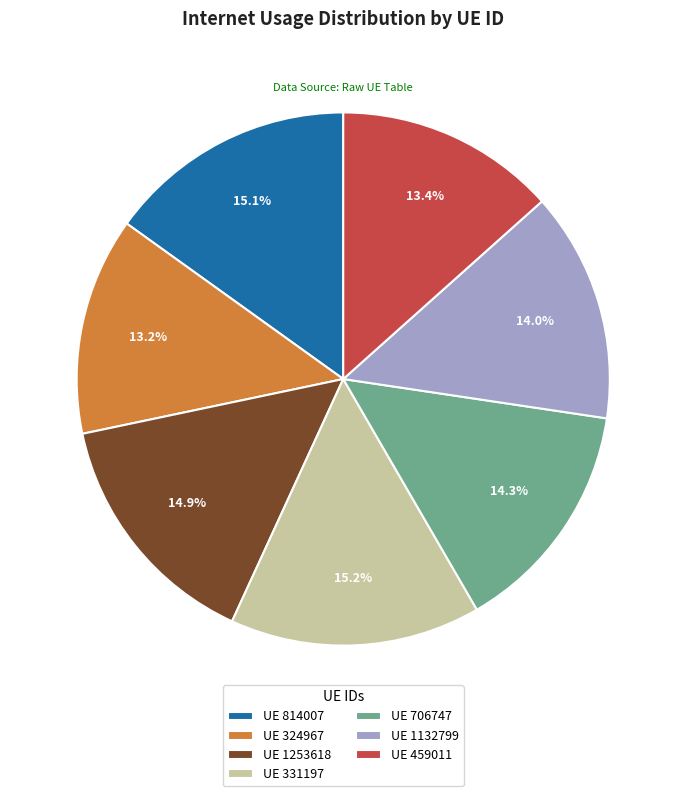

How many segments does this pie chart have?

7